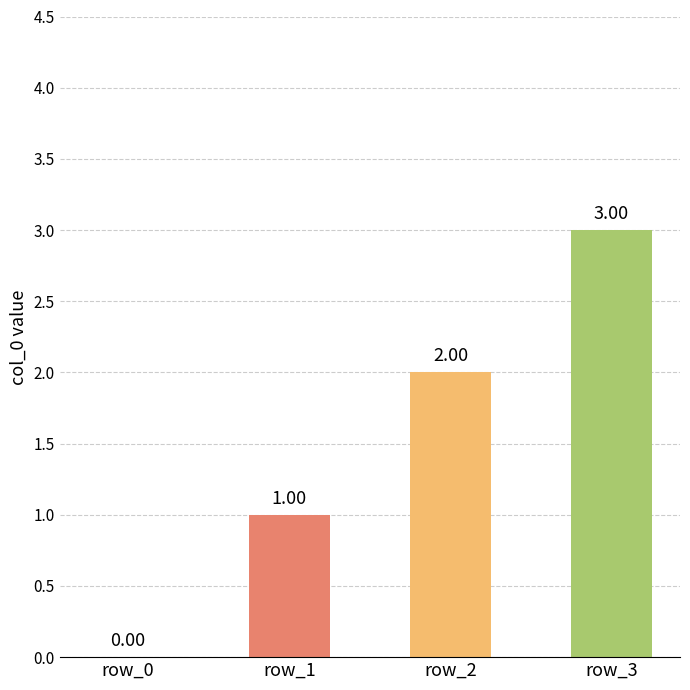

What is the sum of the values at row_3 and row_0?

3